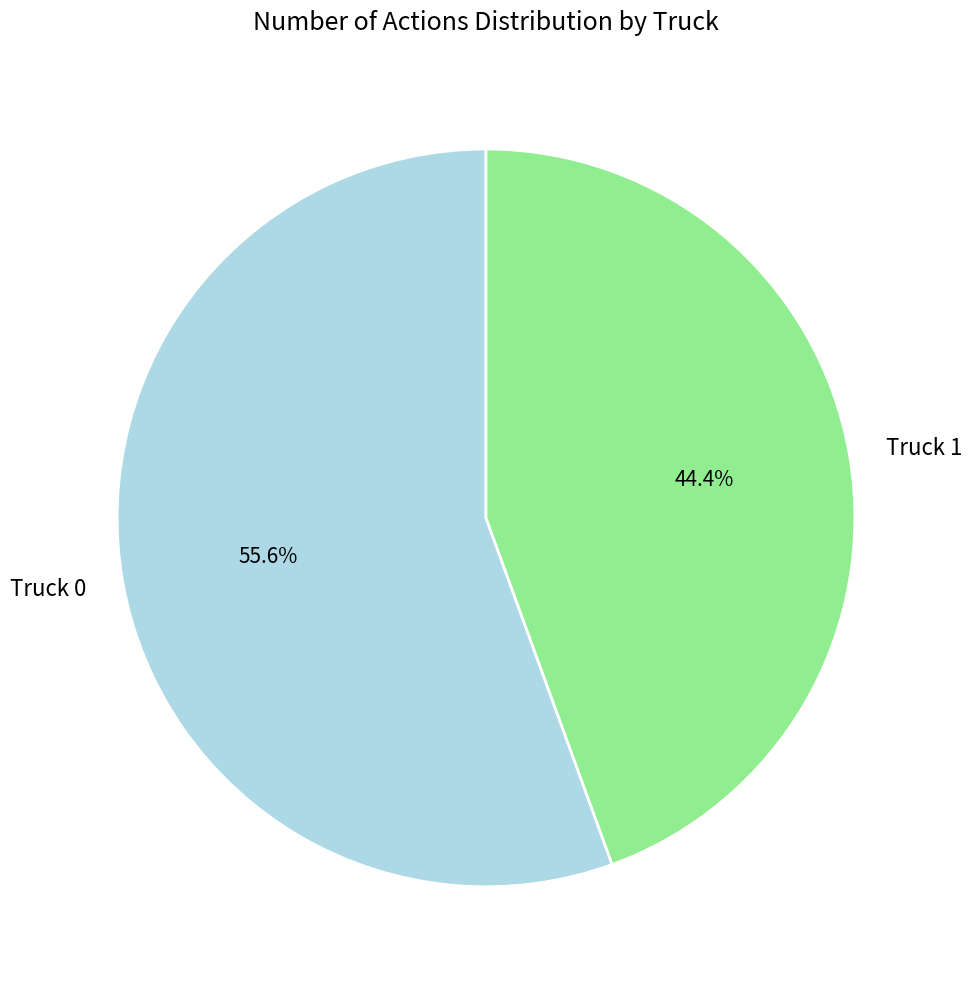

Does any single category account for the majority?

Yes